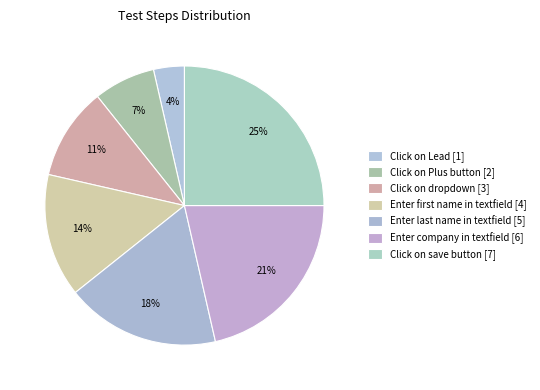

Which slice is the smallest?

Click on Lead